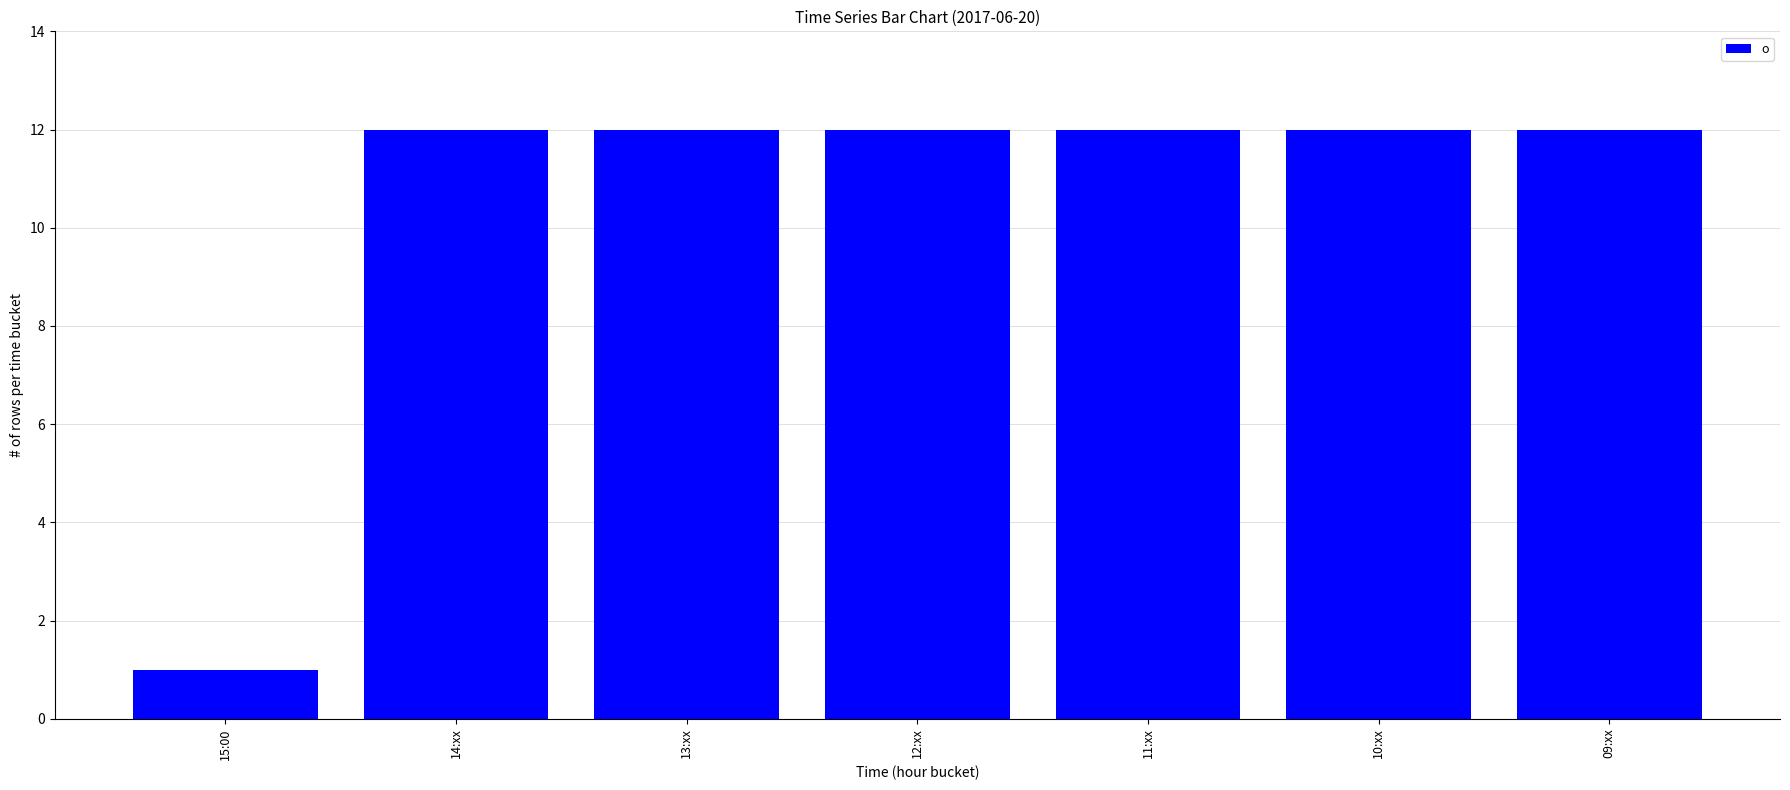

Count the number of categories in the chart.

7